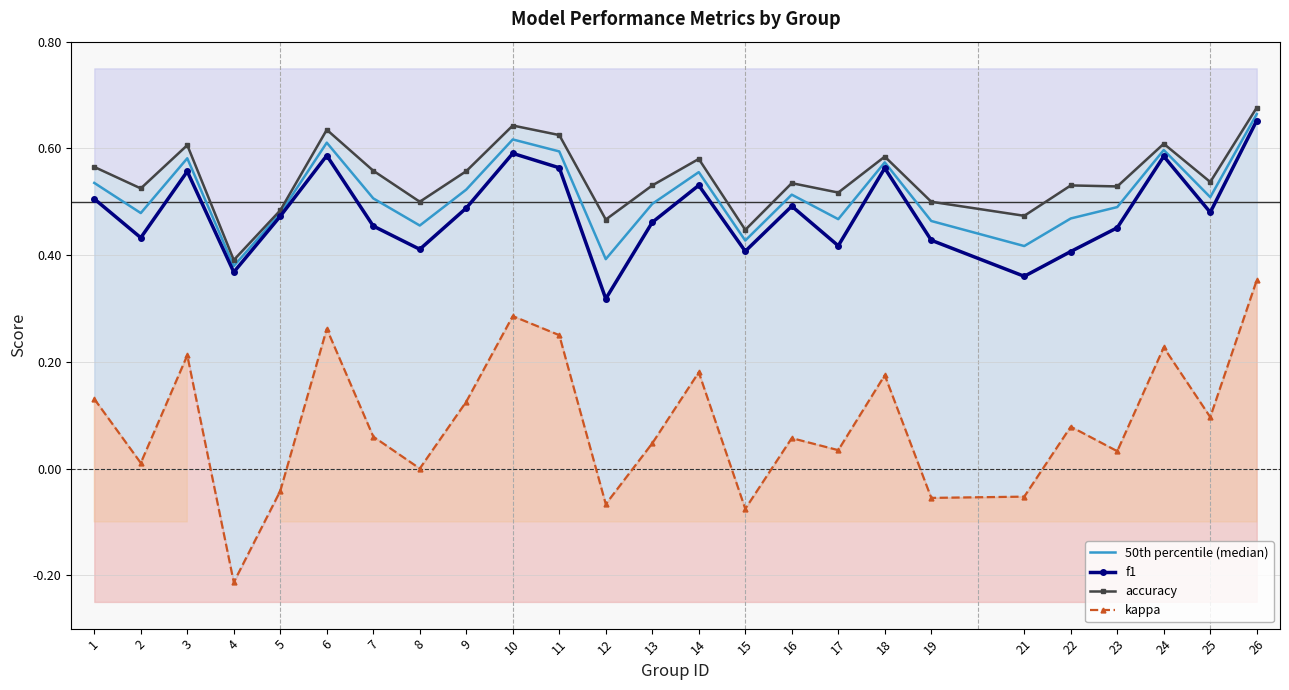

Which has a higher value, 14 or 23?

14